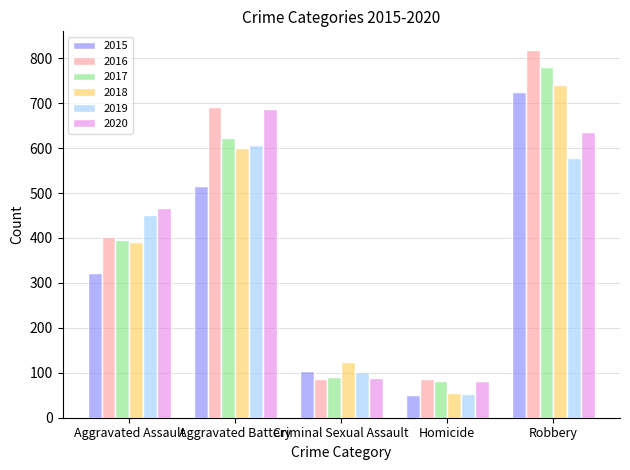

Is it true that 2016 equals 551 at Robbery?

False